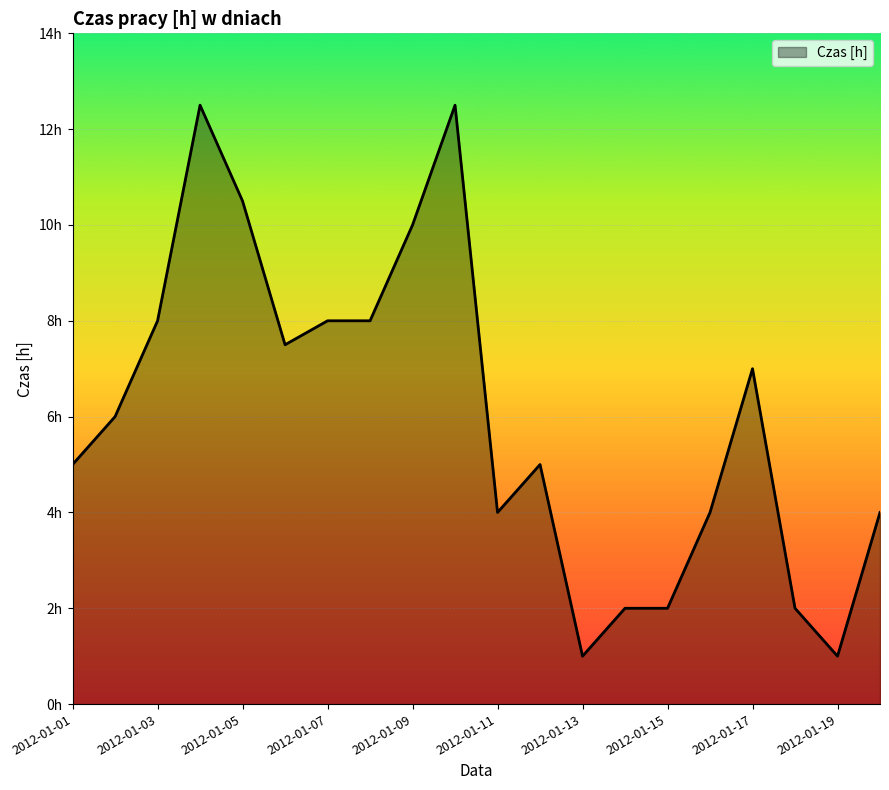

At which category does the data reach its first local peak?

2012-01-04